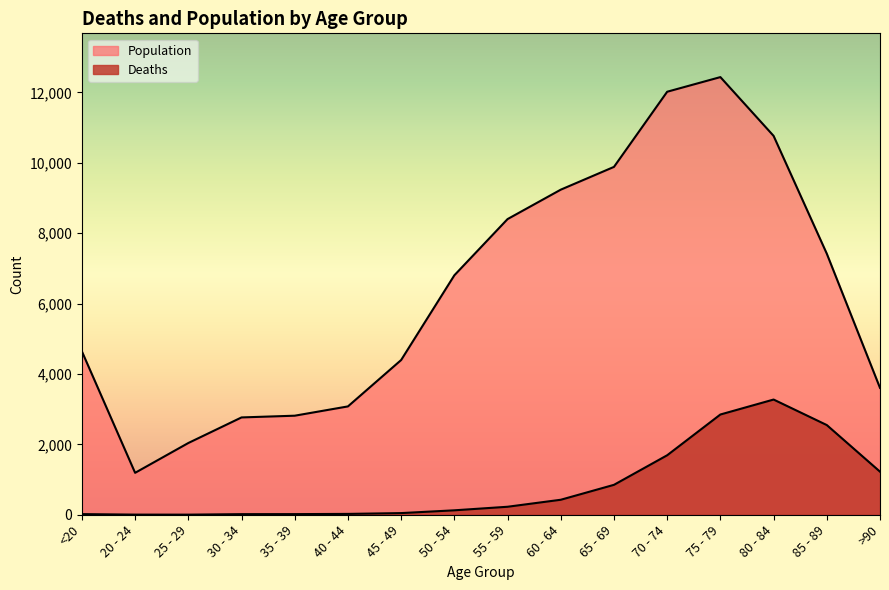

What is the value of the Deaths point at the 4th from the left?

17